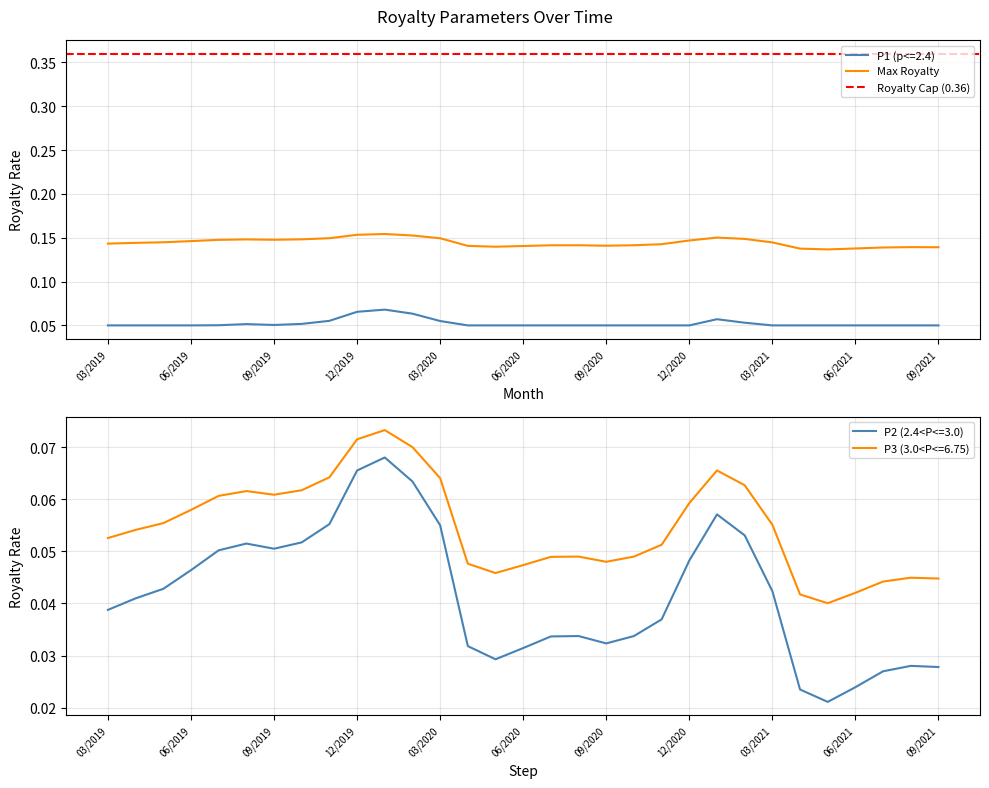

What is the highest value of the Max Royalty series?

0.1